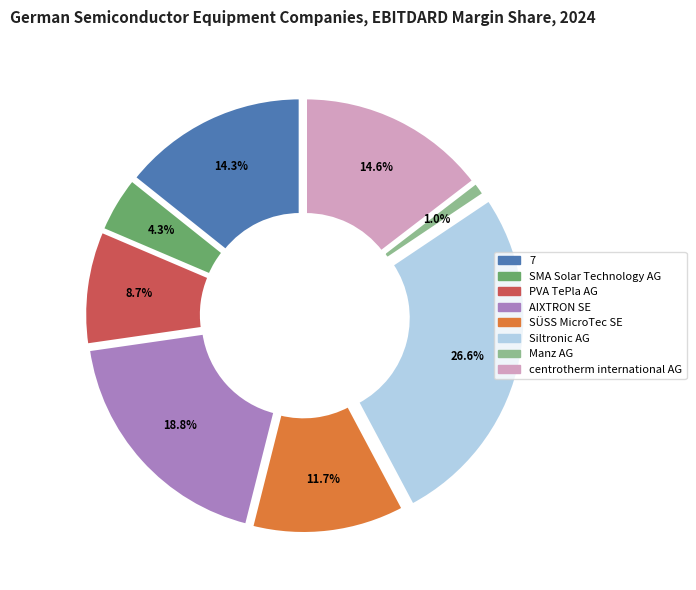

Is the sum of PVA TePla AG and centrotherm international AG greater than half?

No